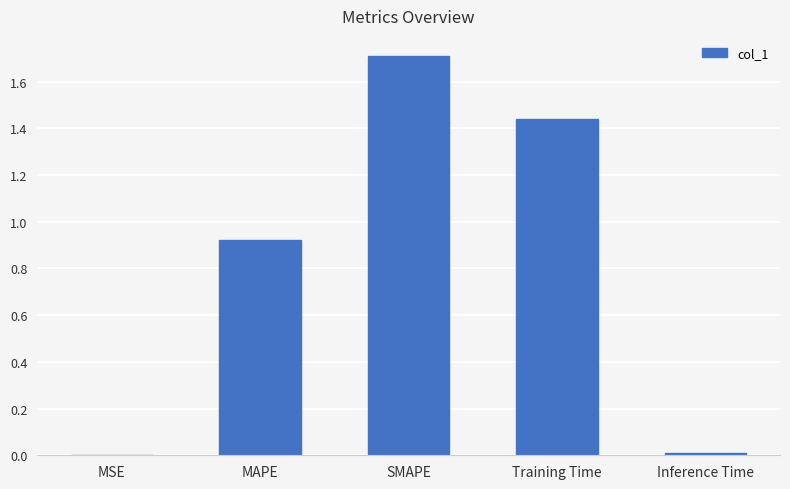

What is the sum of the values at SMAPE and MAPE?

2.6